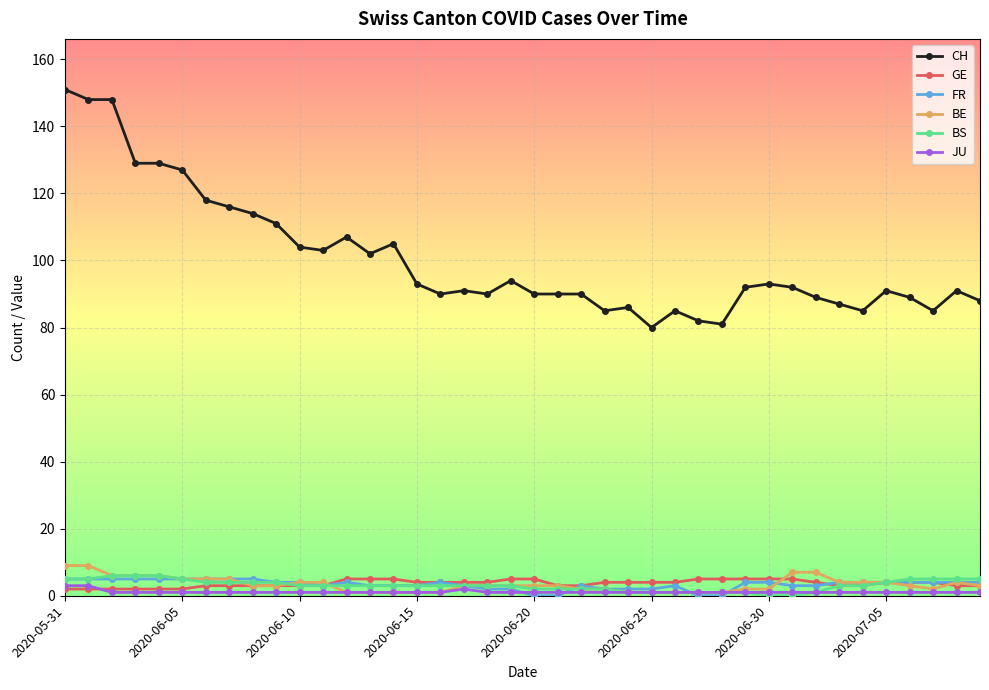

At how many categories does at least one series exceed 67?

40